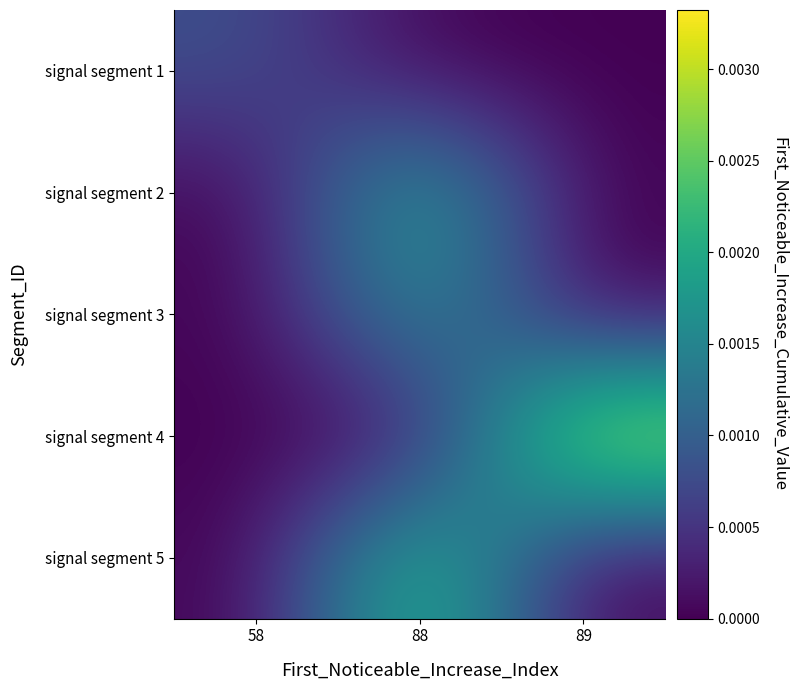

Which series has the widest spread of values?

signal segment 4